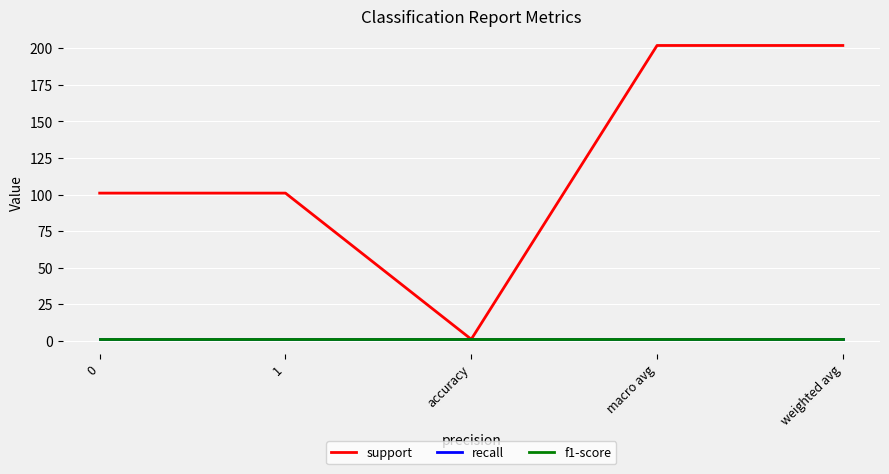

Does the chart display data point markers on the line(s)?

No